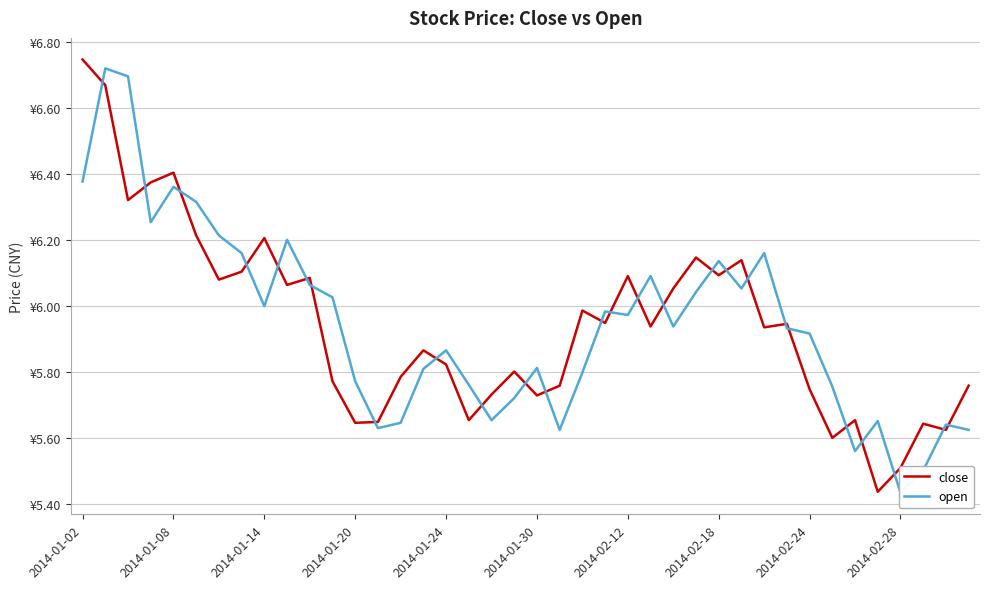

Is it true that close equals 1.2 at 2014-01-24?

False